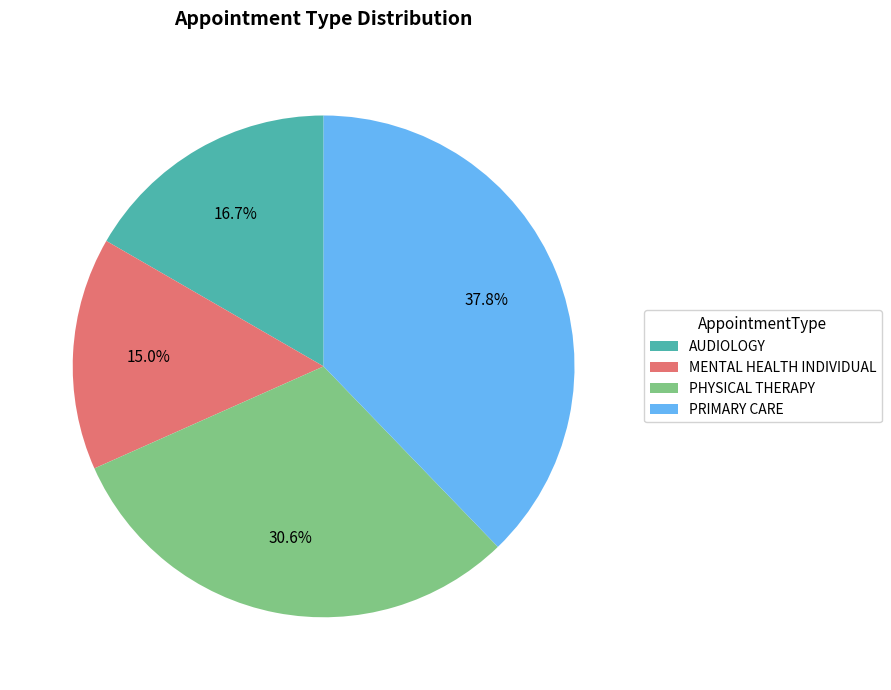

What percentage do AUDIOLOGY and MENTAL HEALTH INDIVIDUAL together represent?

31.7%